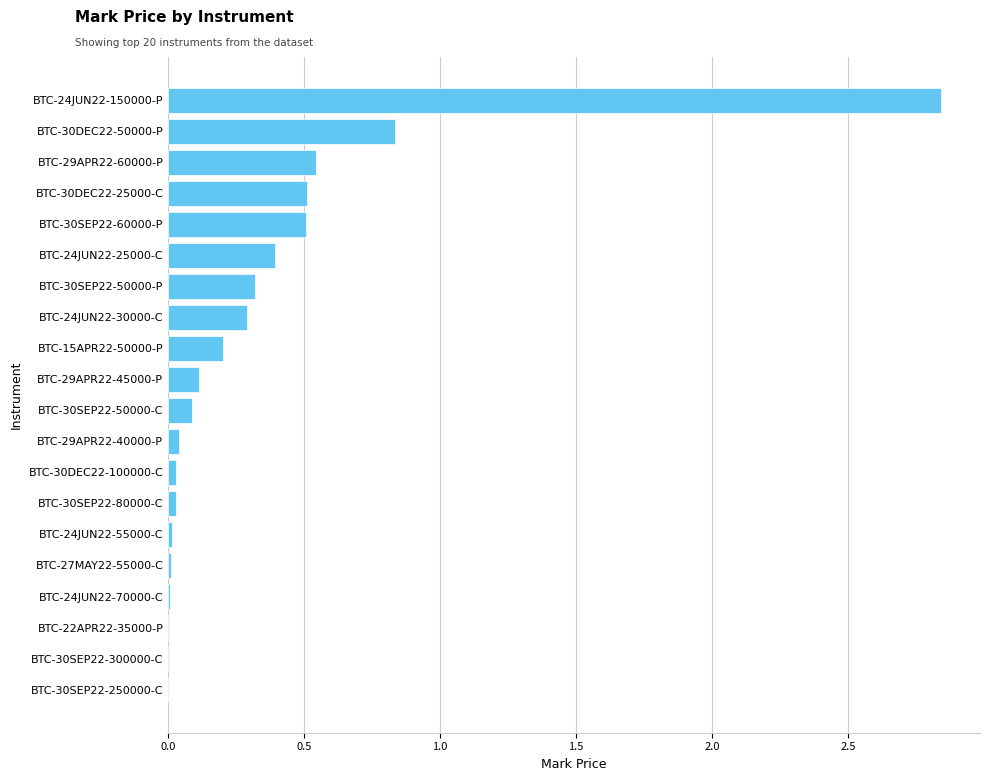

What is the change in value from BTC-30SEP22-50000-C to BTC-29APR22-60000-P?

+0.5